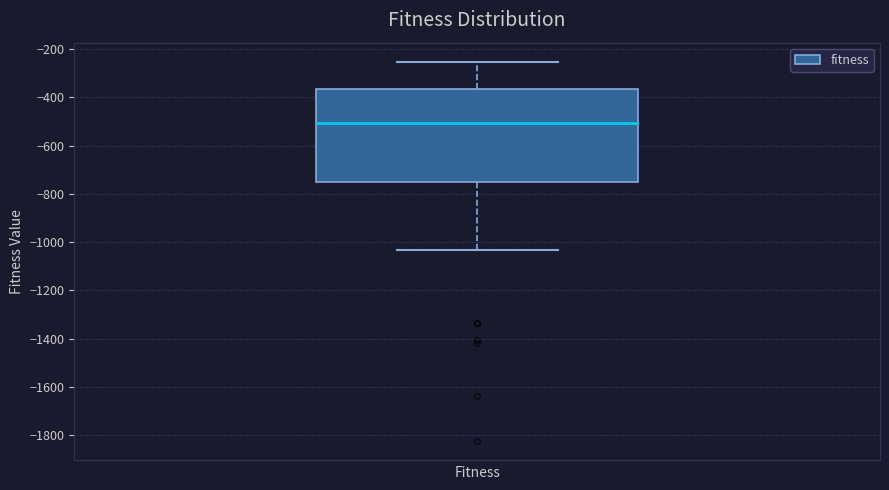

Transcribe this box plot: give where the median line is, the range the box spans, and where the two whiskers end, as read against the y-axis. The values are not printed on the chart, so give them approximately, as read against the axis.

median -500, box -740 to -360, whiskers -1040 to -260